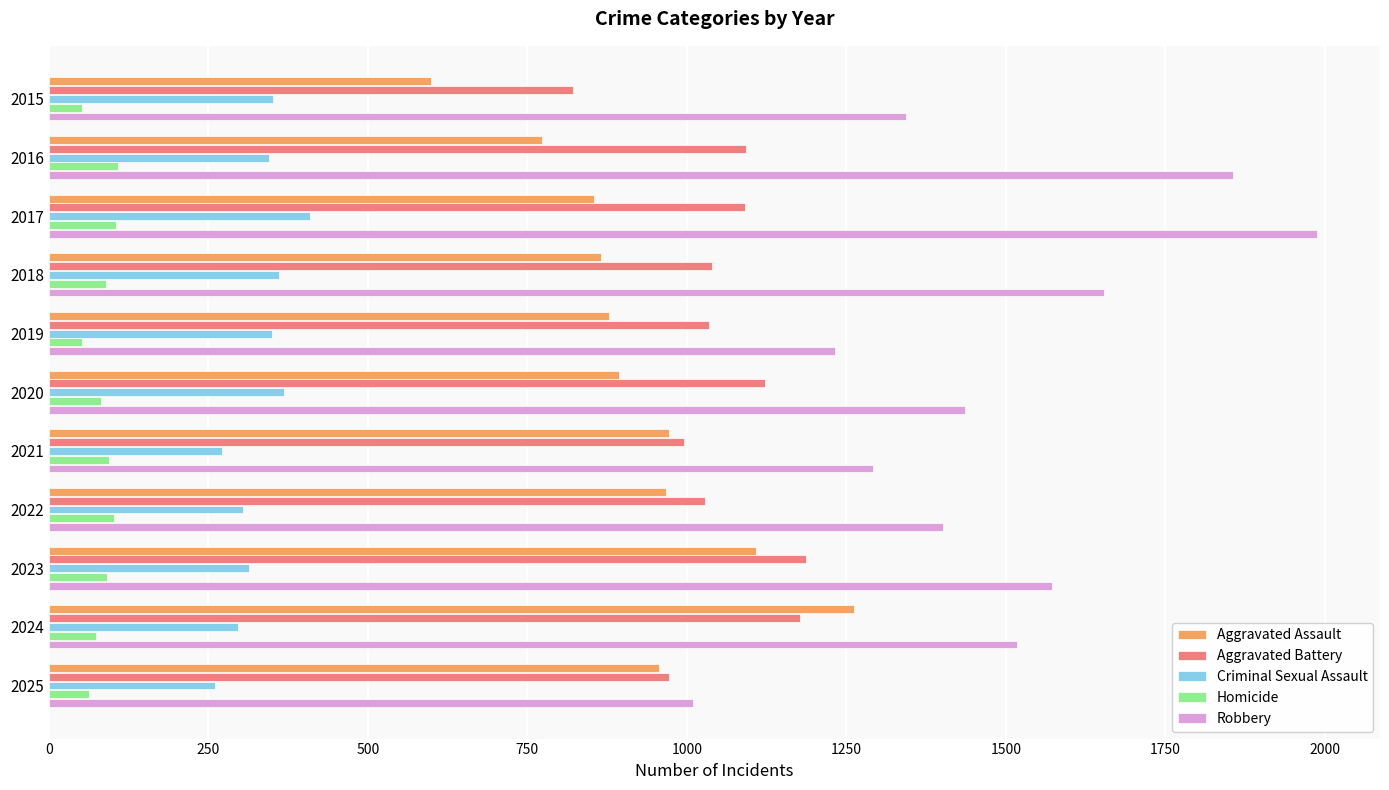

Which series has the largest total across all categories?

Robbery